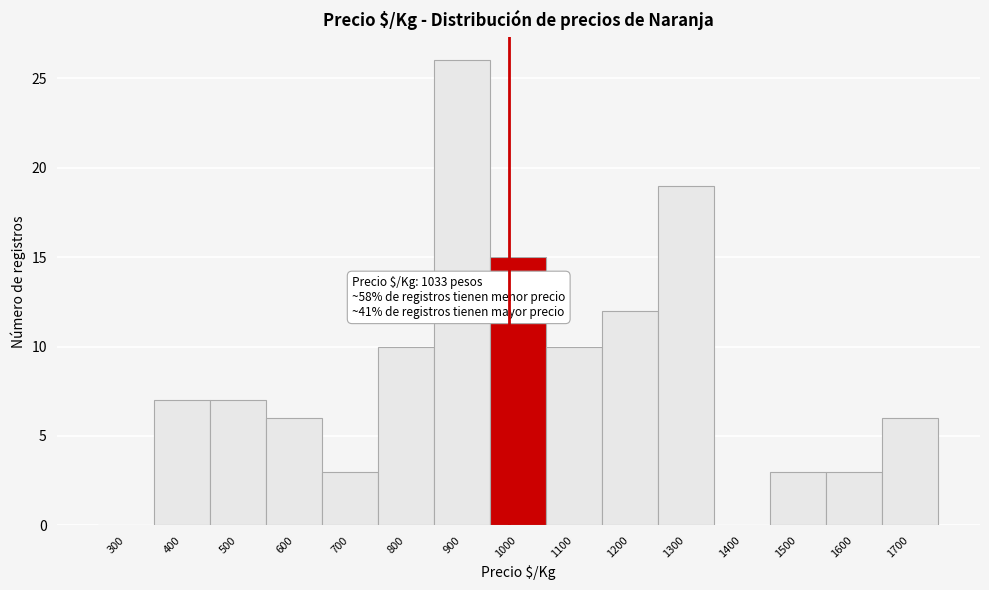

Reading right to left, transcribe all the data shown in this chart.

1700=6	1600=3	1500=3	1400=0	1300=19	1200=12	1100=10	1000=15	900=26	800=10	700=3	600=6	500=7	400=7	300=0